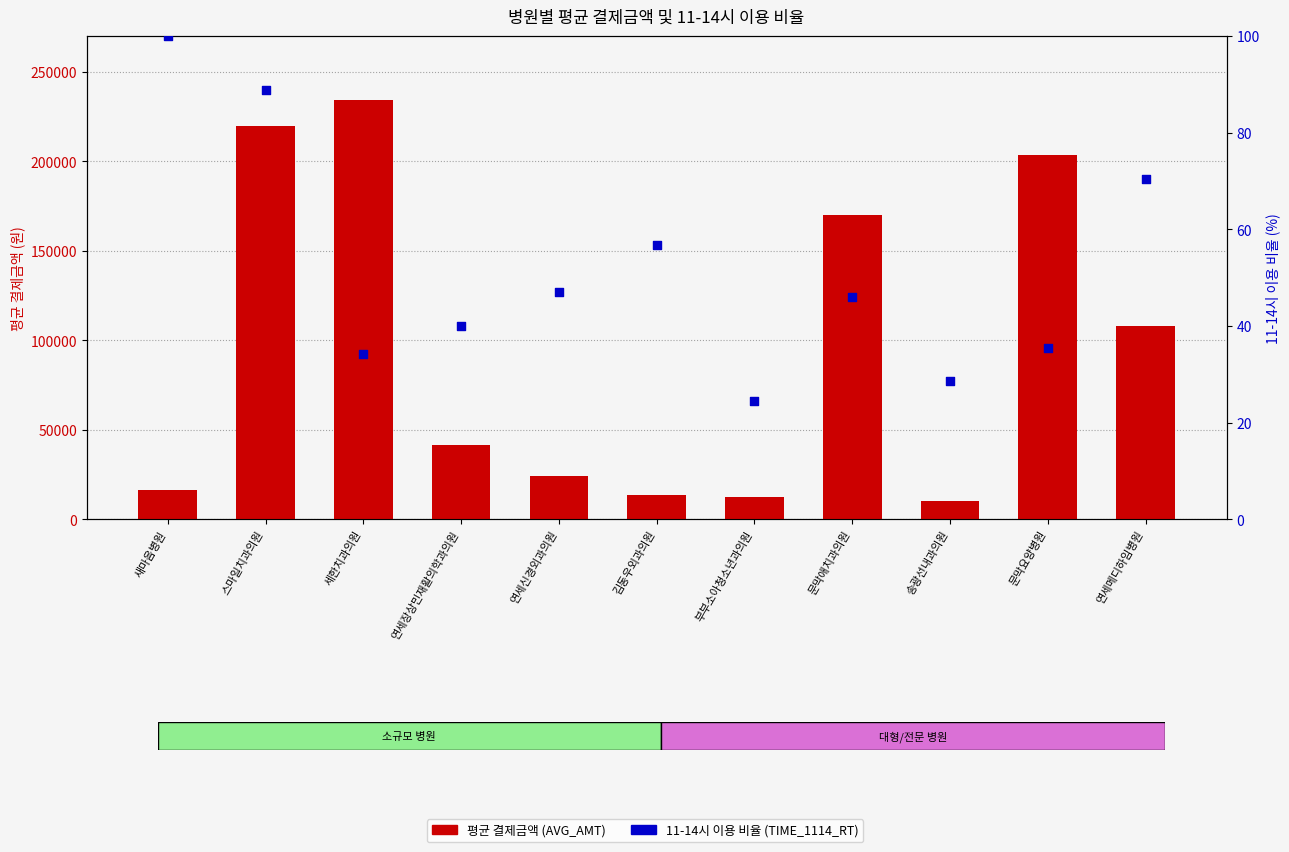

Which series has the largest Y range (max minus min)?

평균 결제금액 (AVG_AMT)